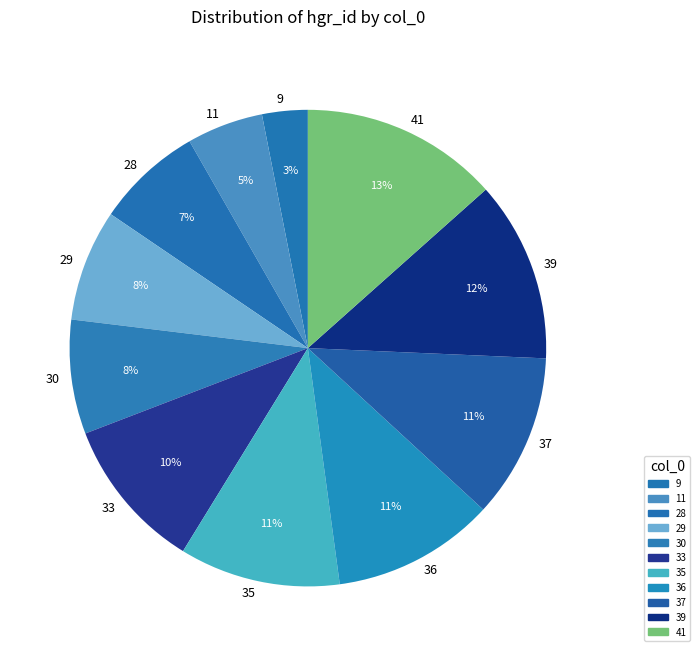

Which slice is the largest?

41